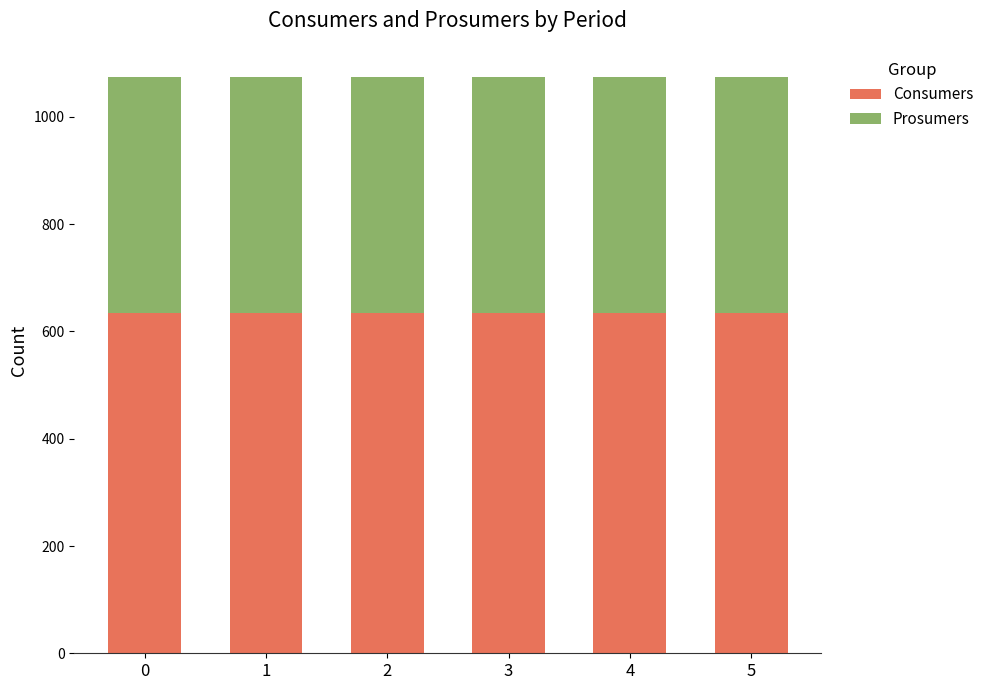

True or false: Consumers has a value of 368 at 0.

False